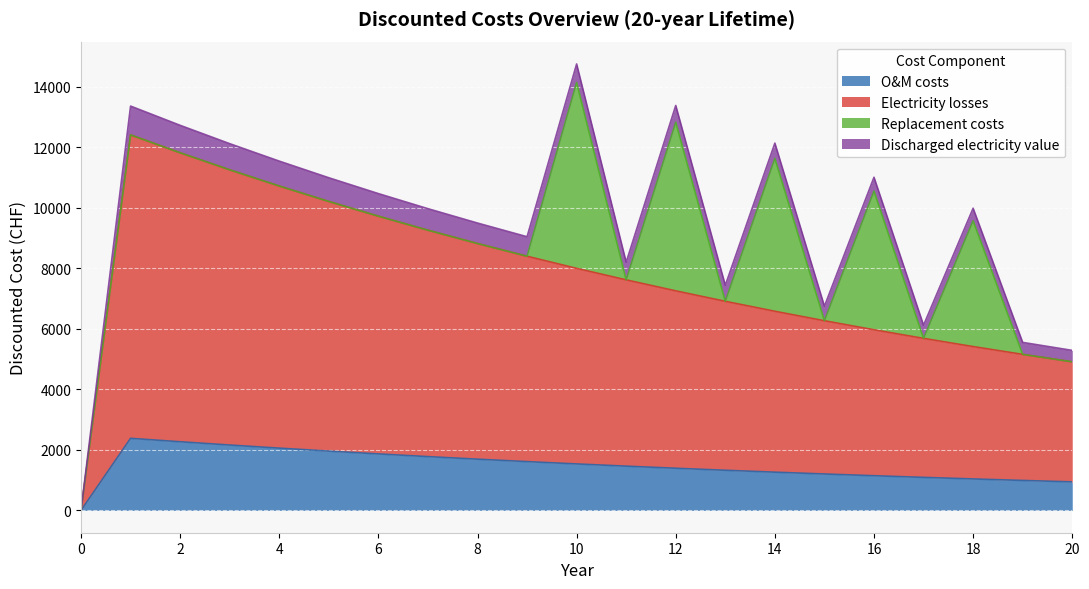

The value of O&M costs at 0 is 0.0. True or false?

True